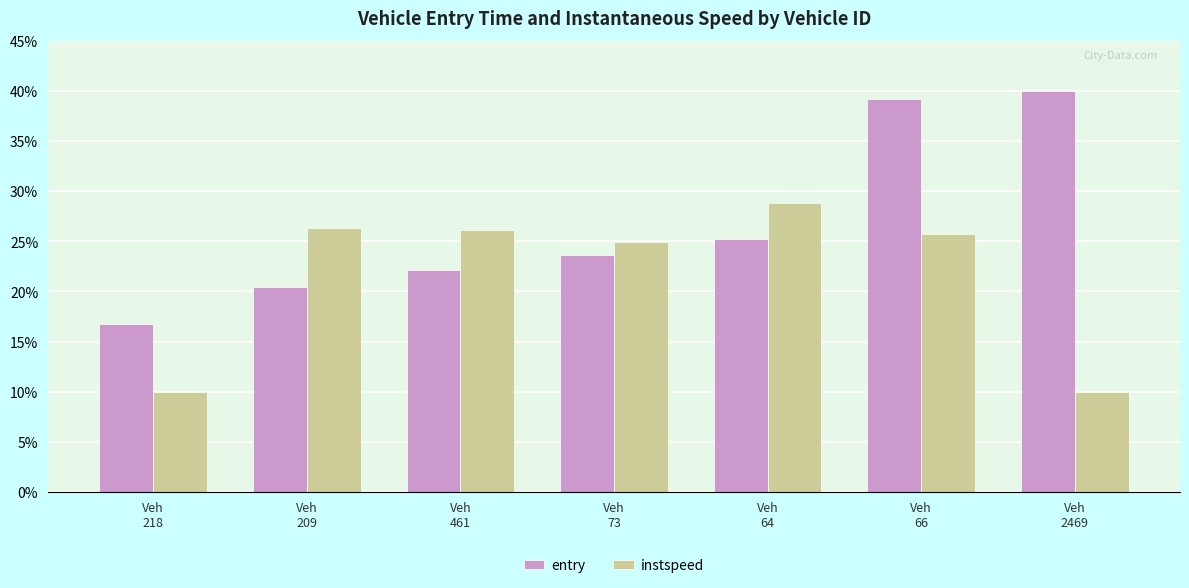

How many bars are there in total?

14